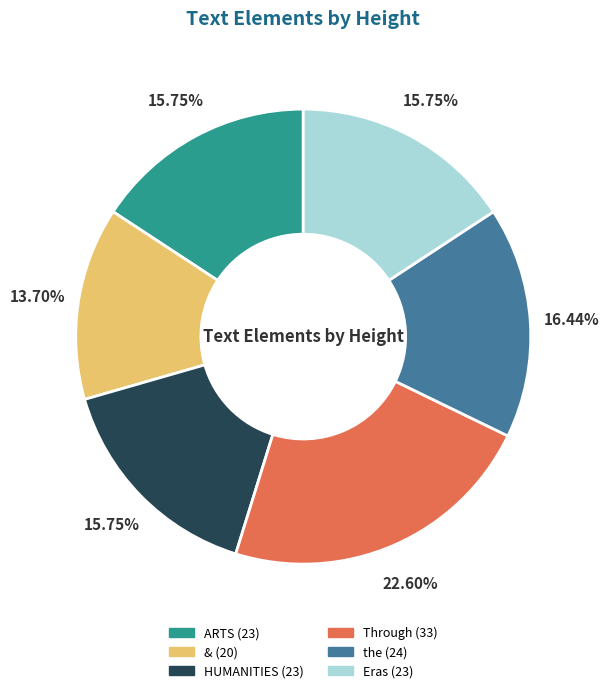

To the nearest percent, what portion does Through represent?

23%